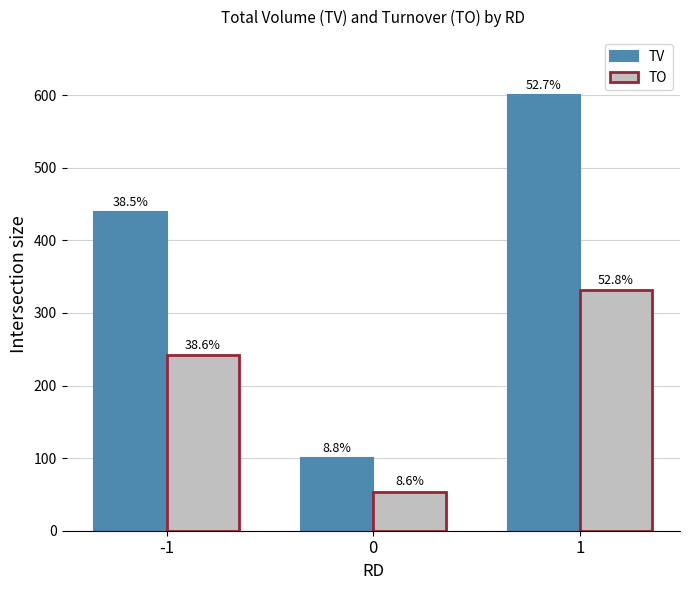

How many bars are there in each group?

2